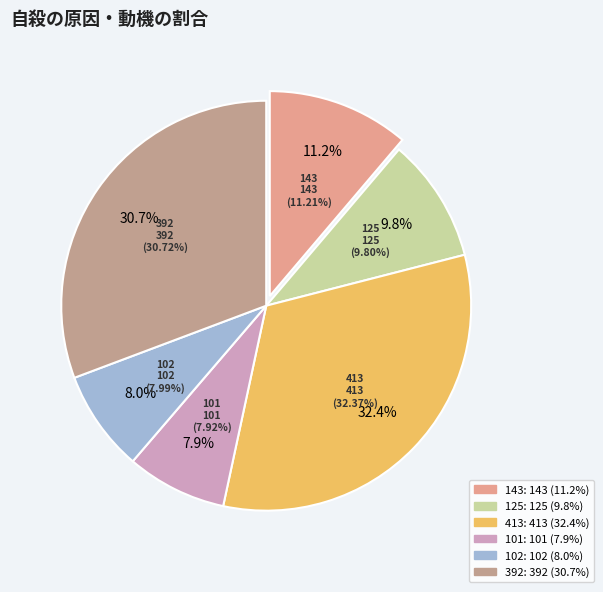

How many segments does this pie chart have?

6